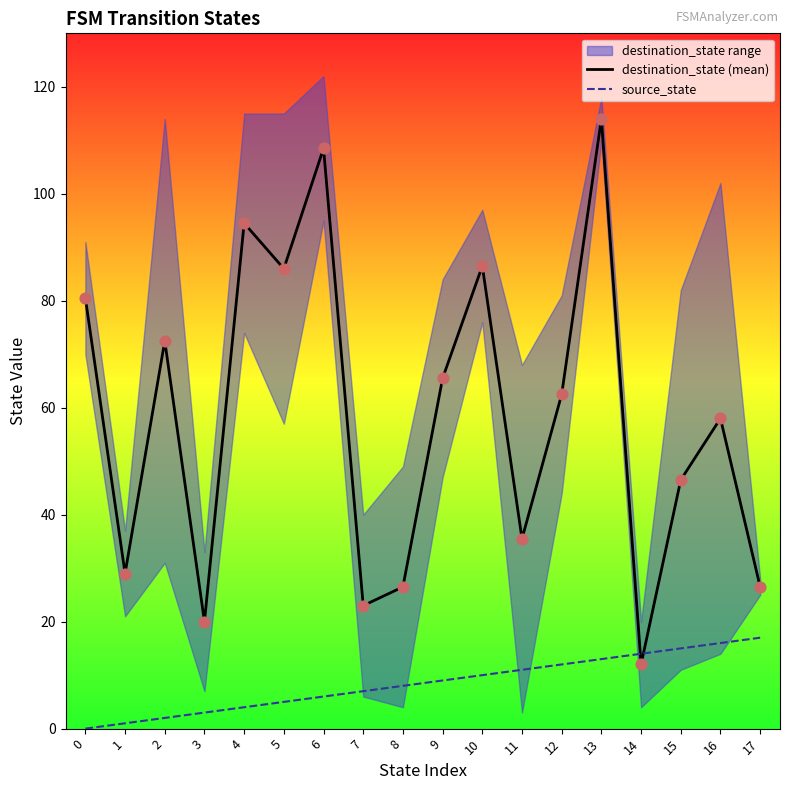

At which category is the sum across all series the highest?

13